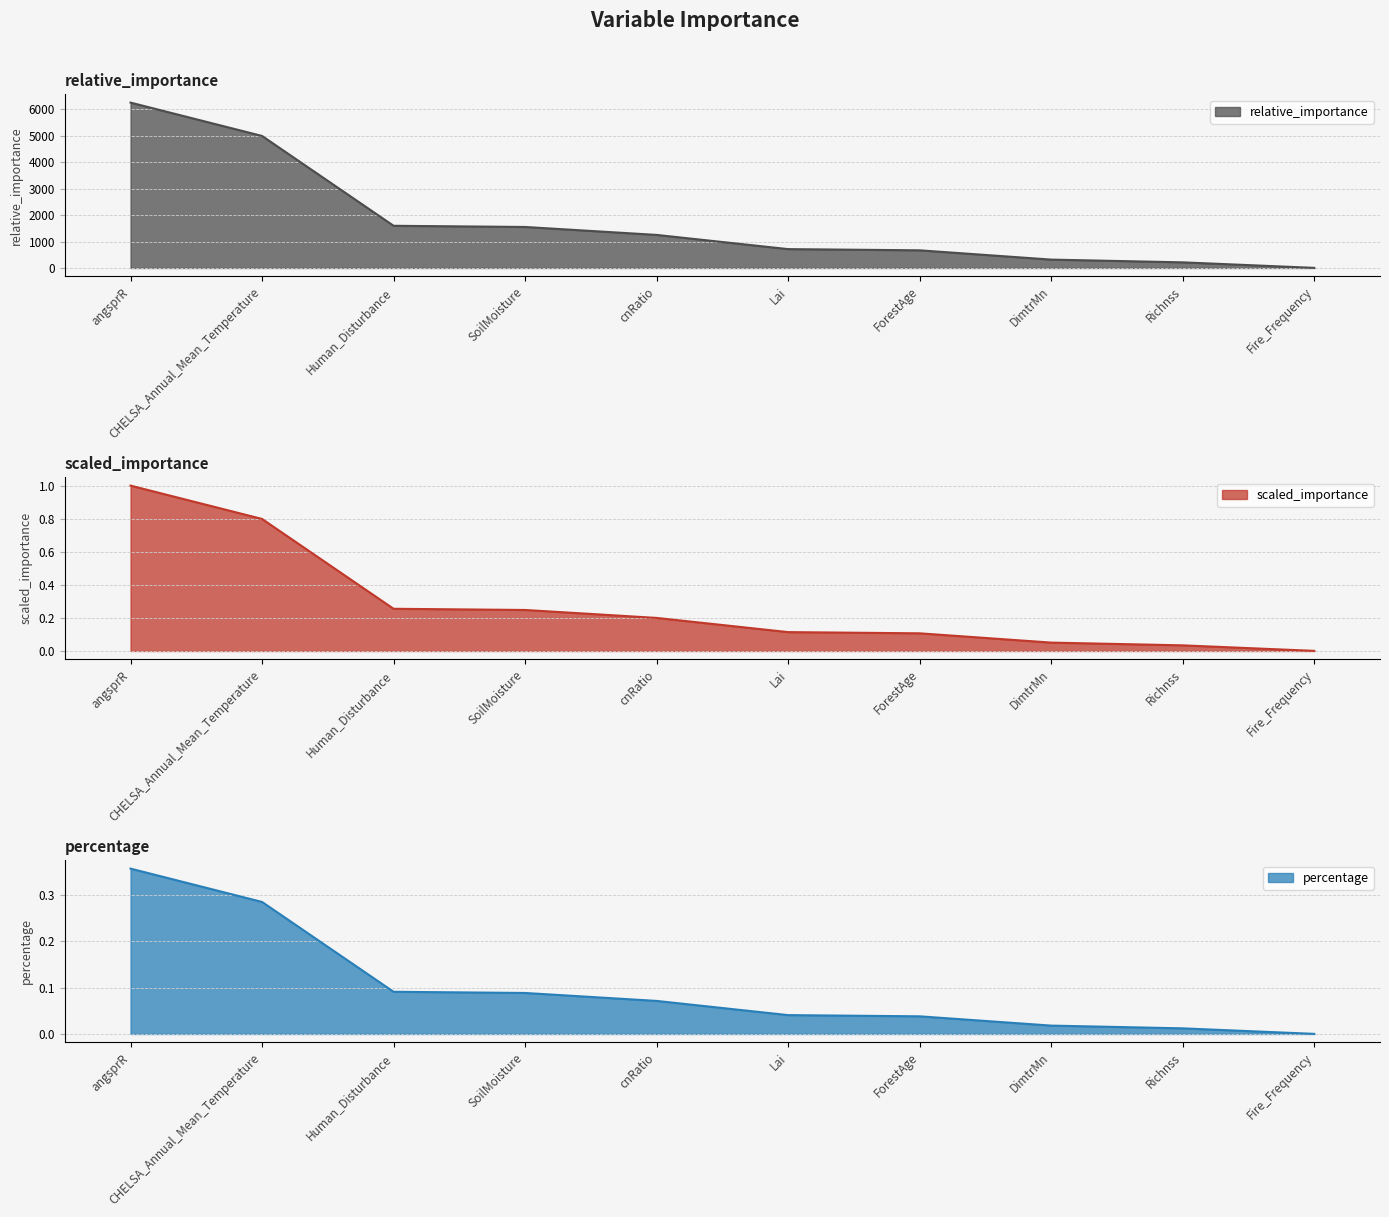

Count the number of categories in the chart.

10